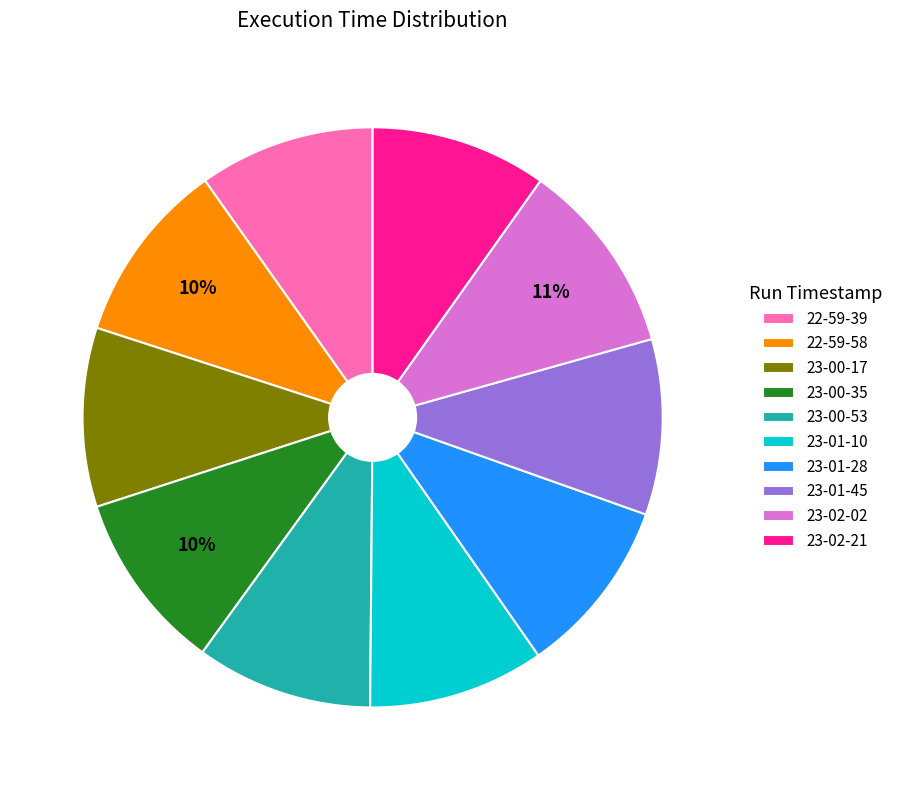

What is the ratio of the value at 22-59-39 to the value at 23-02-02?

0.9